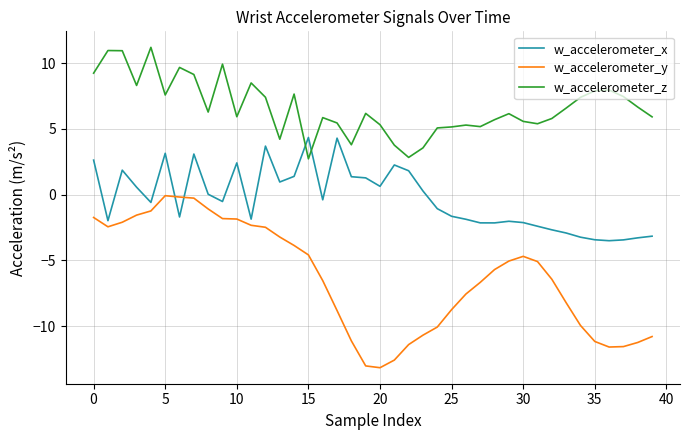

Which series has the widest spread of values?

w_accelerometer_y